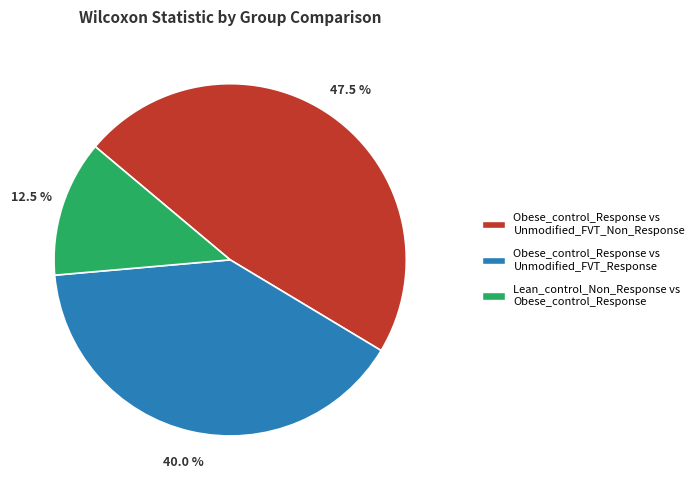

What is the largest slice in the pie chart?

Obese_control_Response vs Unmodified_FVT_Non_Response